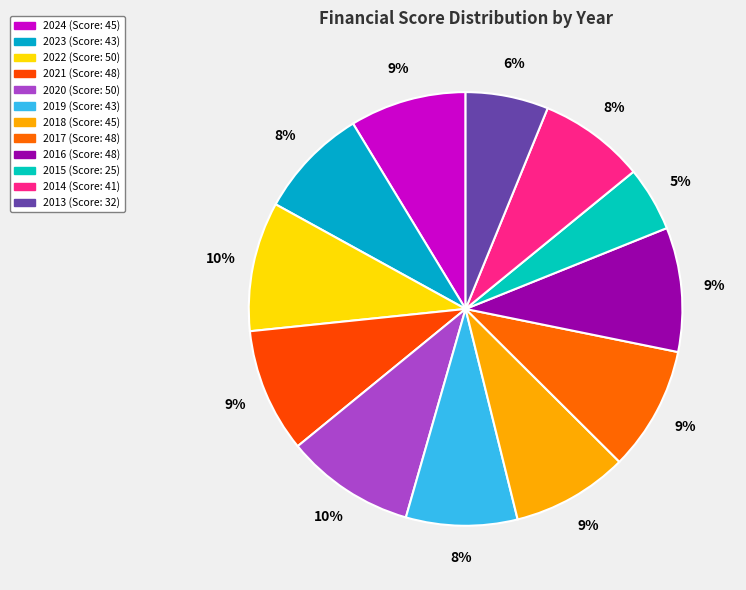

Does 2017 represent more than half of the total?

No